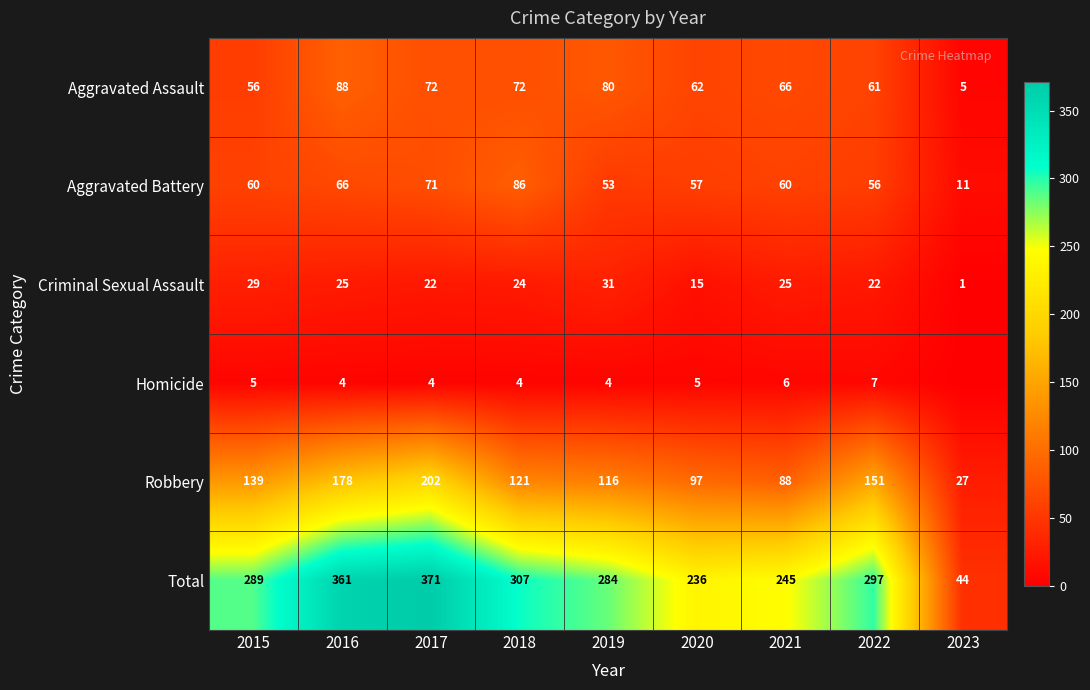

What is the difference between the maximum and minimum values in the Total series?

327